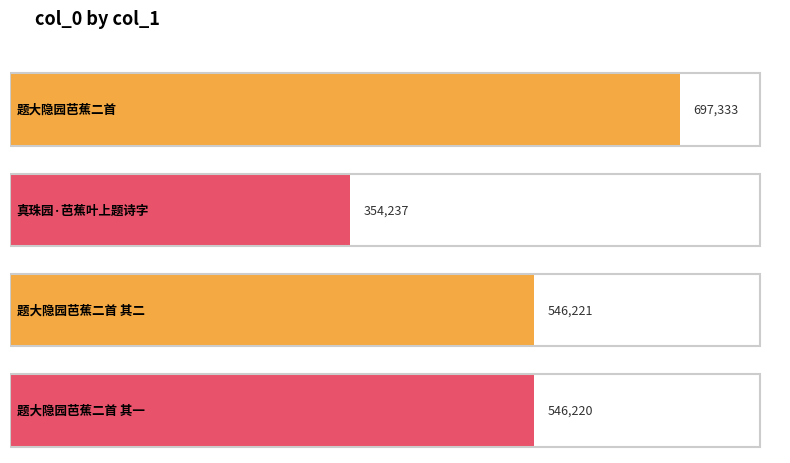

What is the ratio of the value at 真珠园·芭蕉叶上题诗字 to the value at 题大隐园芭蕉二首?

0.5